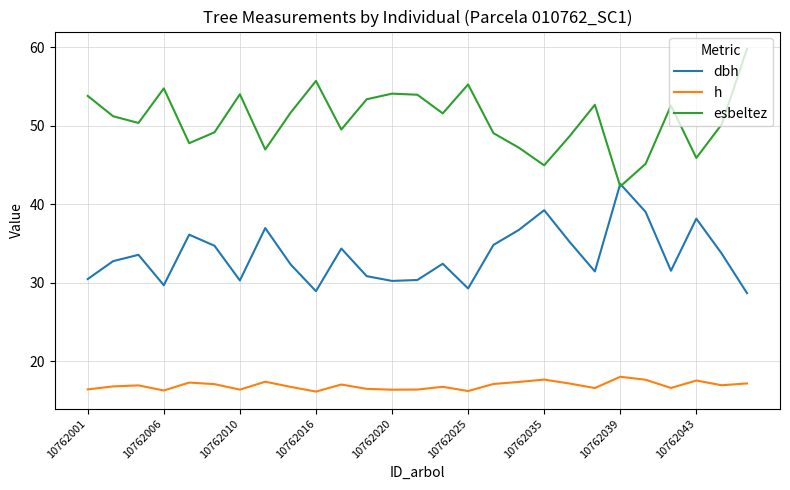

What is the minimum value for h?

16.1